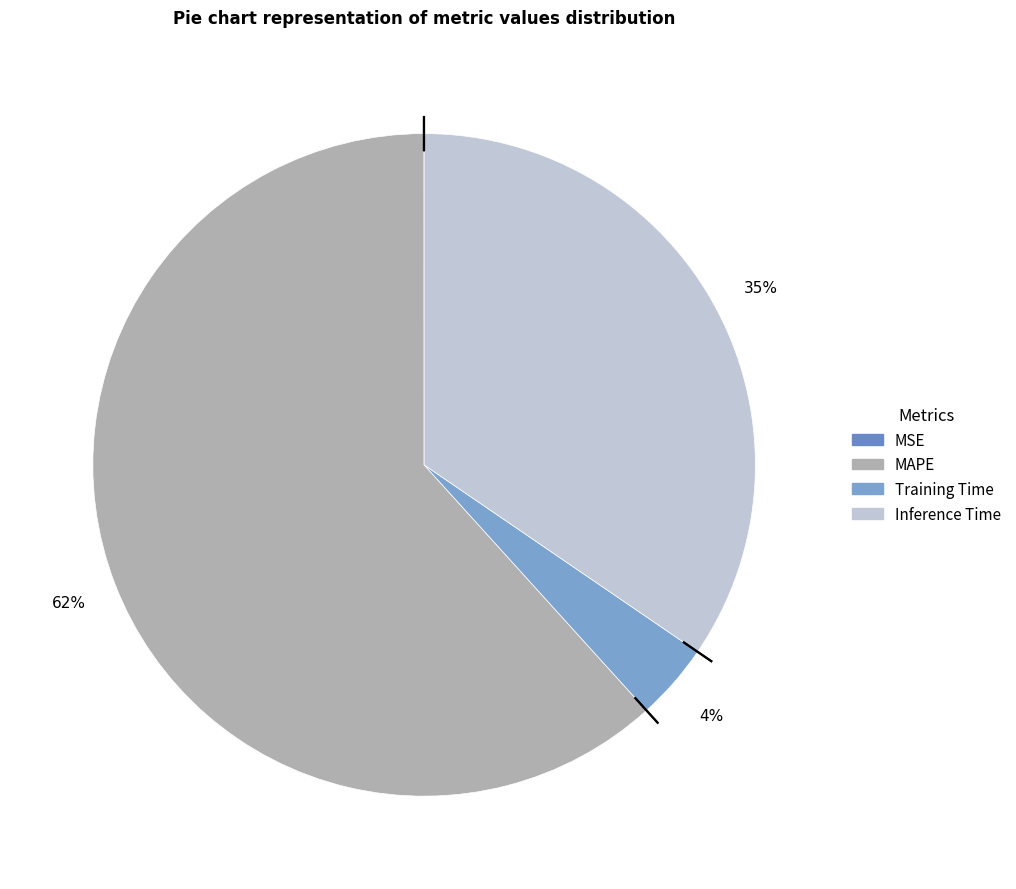

How many slices are in this pie chart?

4